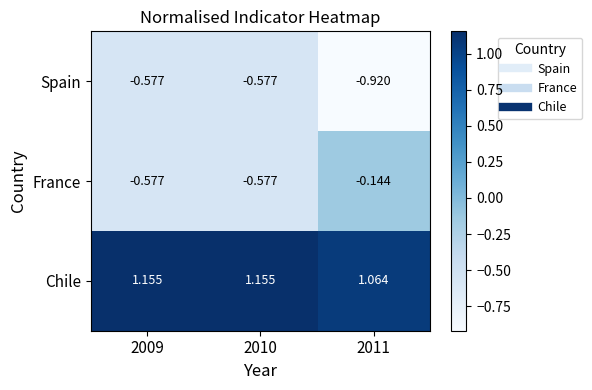

Which series changed the most between 2010 and 2011?

France